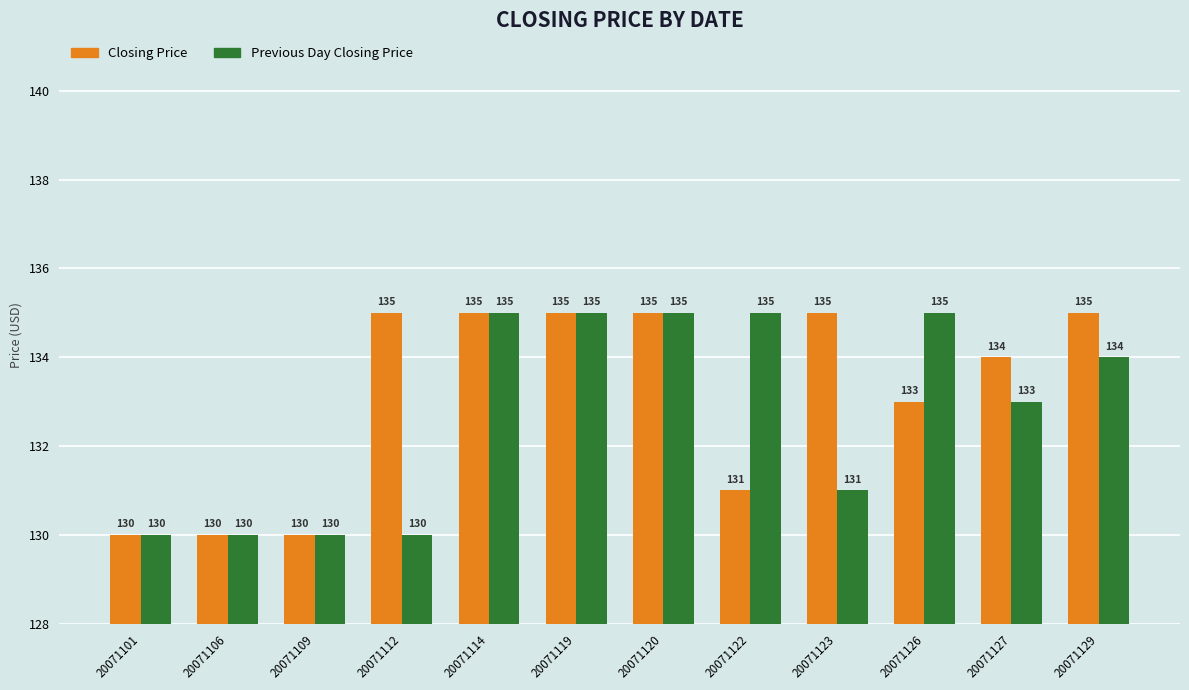

How many series are shown in this chart?

2